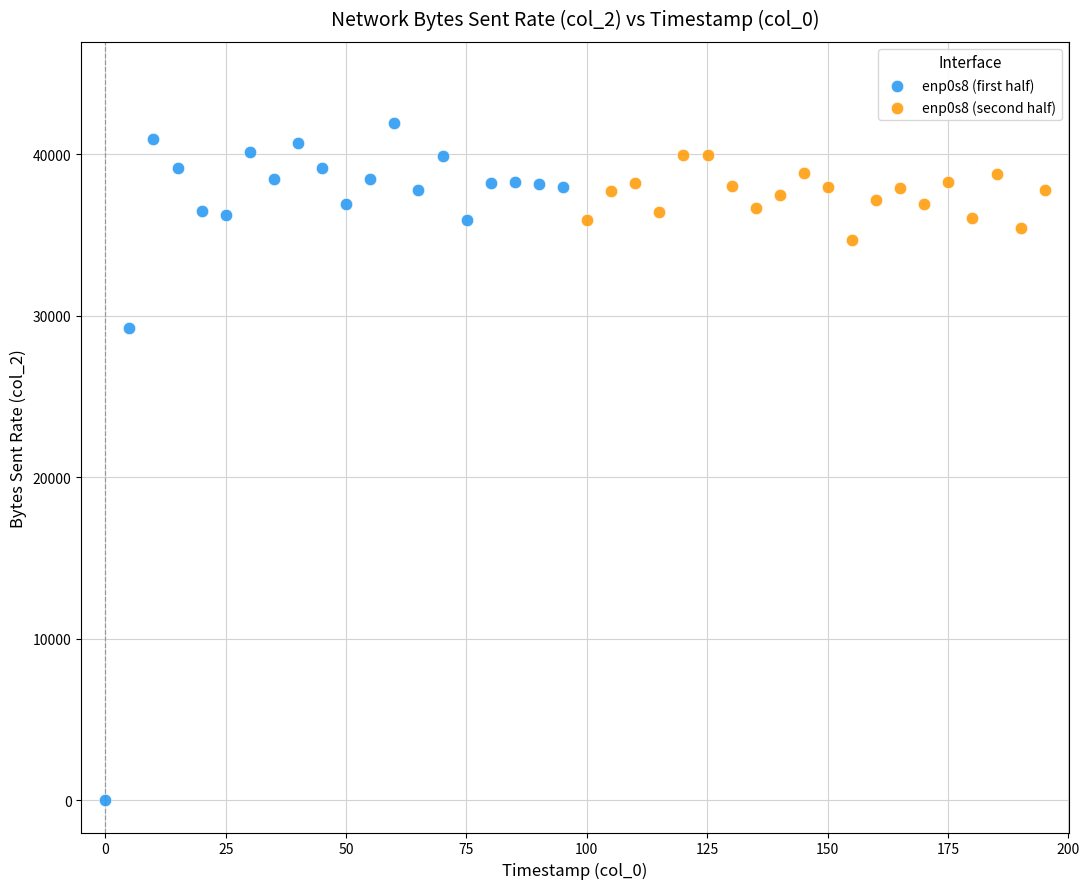

Which series contains the highest Y value?

enp0s8 (first half)